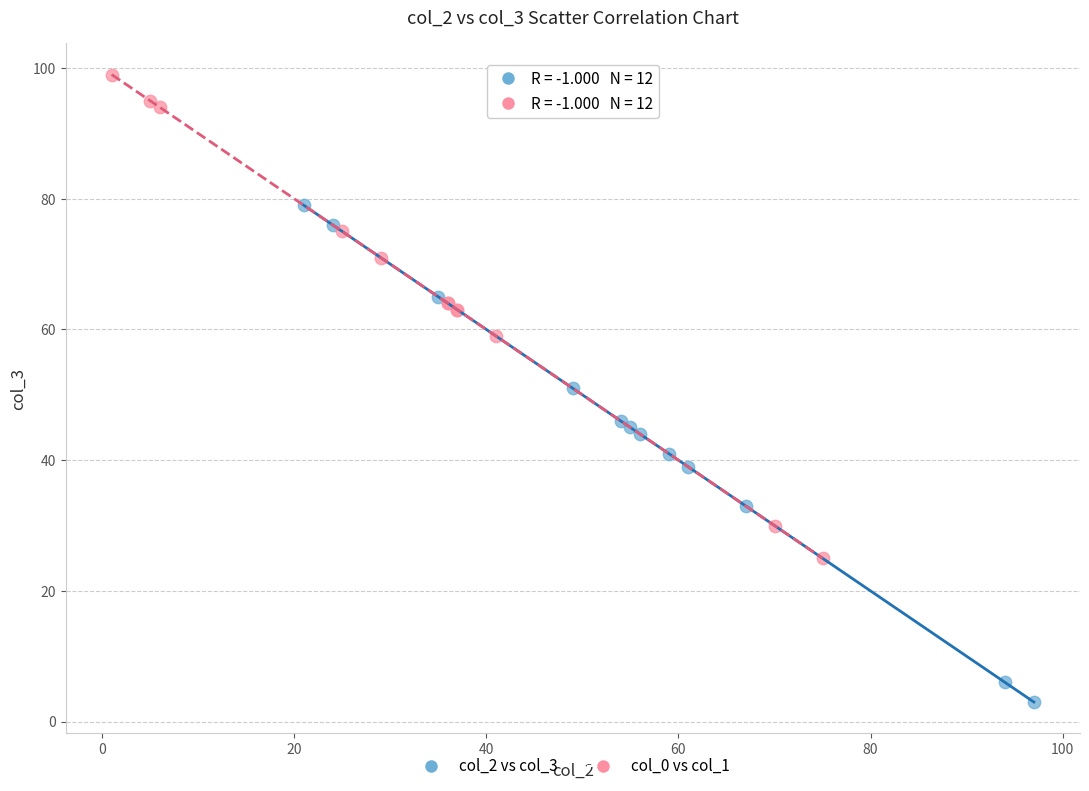

Which series reaches the minimum Y coordinate?

col_2 vs col_3